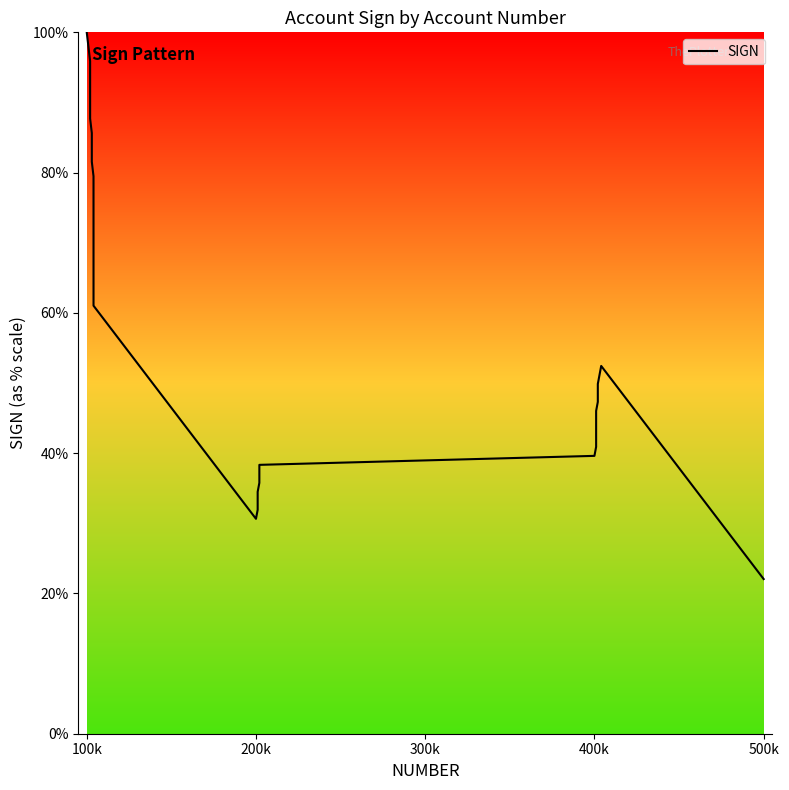

What is the minimum value shown in the chart?

22.1